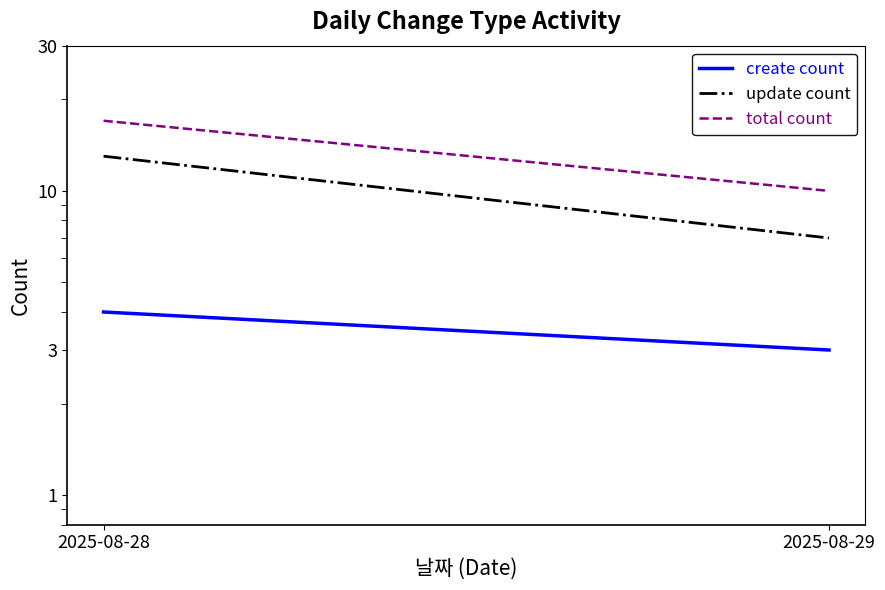

What is the minimum value shown in the chart?

3